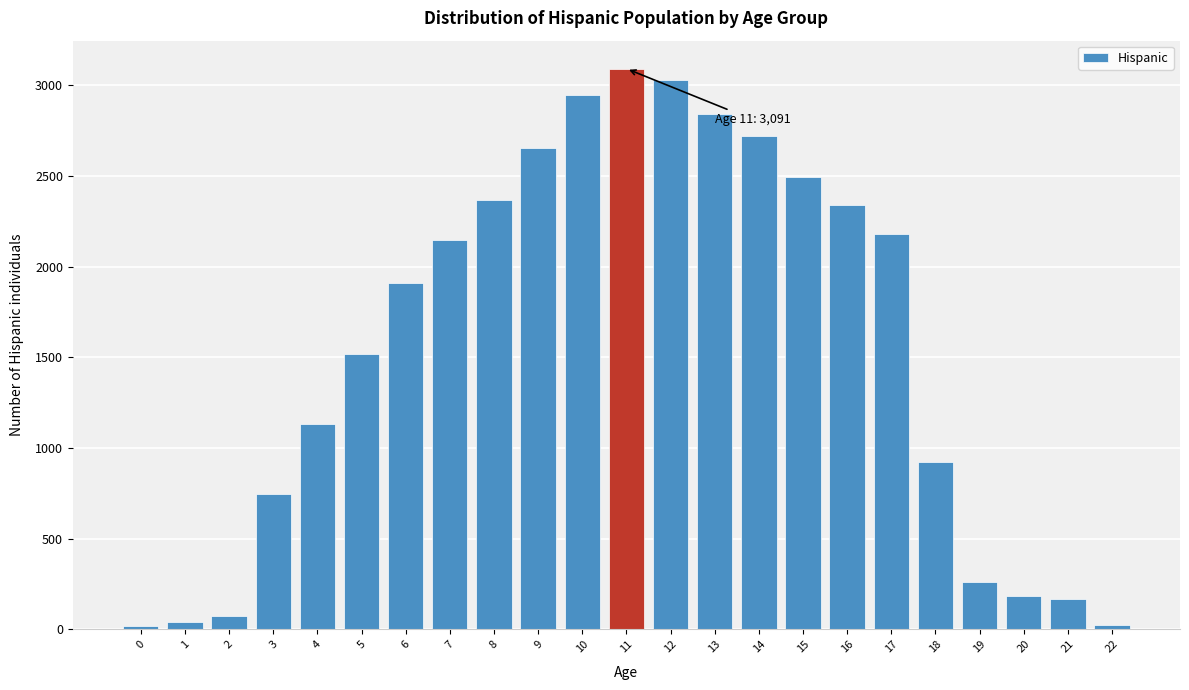

The value at 15 is 2495. True or false?

True